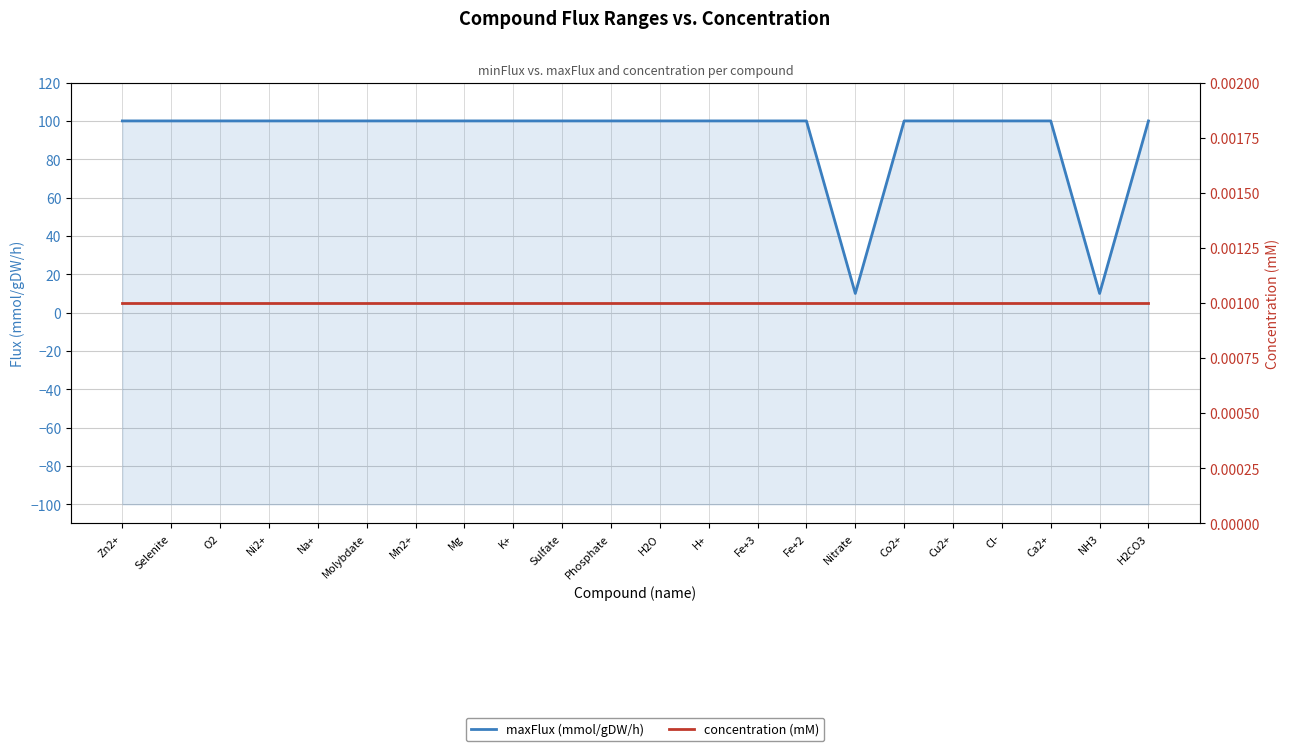

List the labels in order of concentration (mM) value, smallest first.

Zn2+, Selenite, O2, Ni2+, Na+, Molybdate, Mn2+, Mg, K+, Sulfate, Phosphate, H2O, H+, Fe+3, Fe+2, Nitrate, Co2+, Cu2+, Cl-, Ca2+, NH3, H2CO3